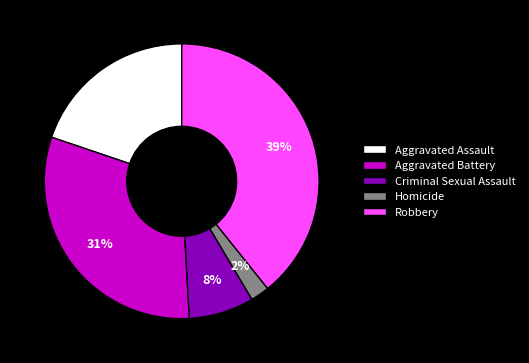

Rank the categories by value from highest to lowest.

Robbery, Aggravated Battery, Aggravated Assault, Criminal Sexual Assault, Homicide